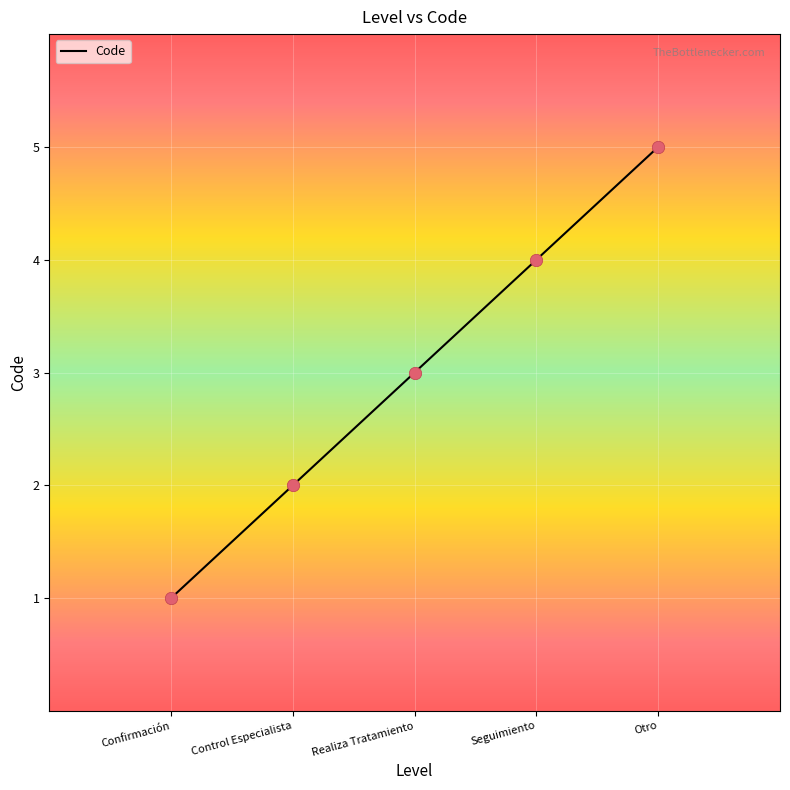

What is the change in value from Realiza Tratamiento to Otro?

+2